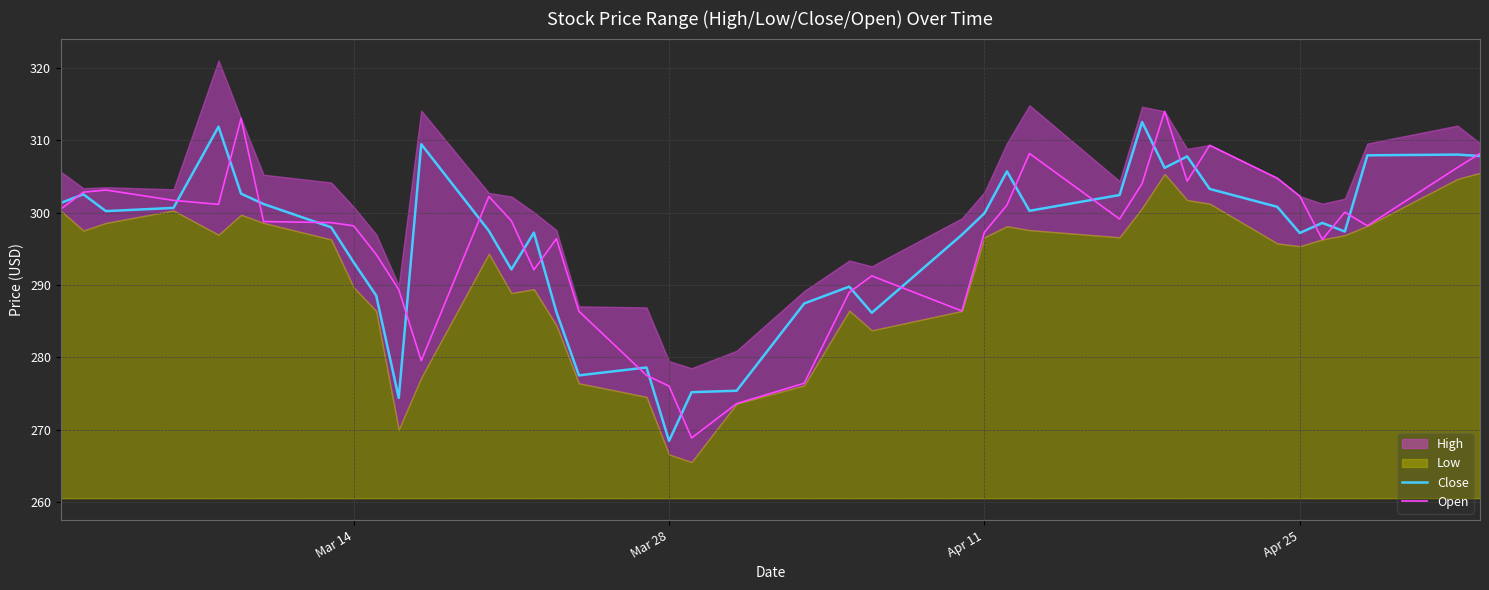

How many values in the Open series are below 298?

16